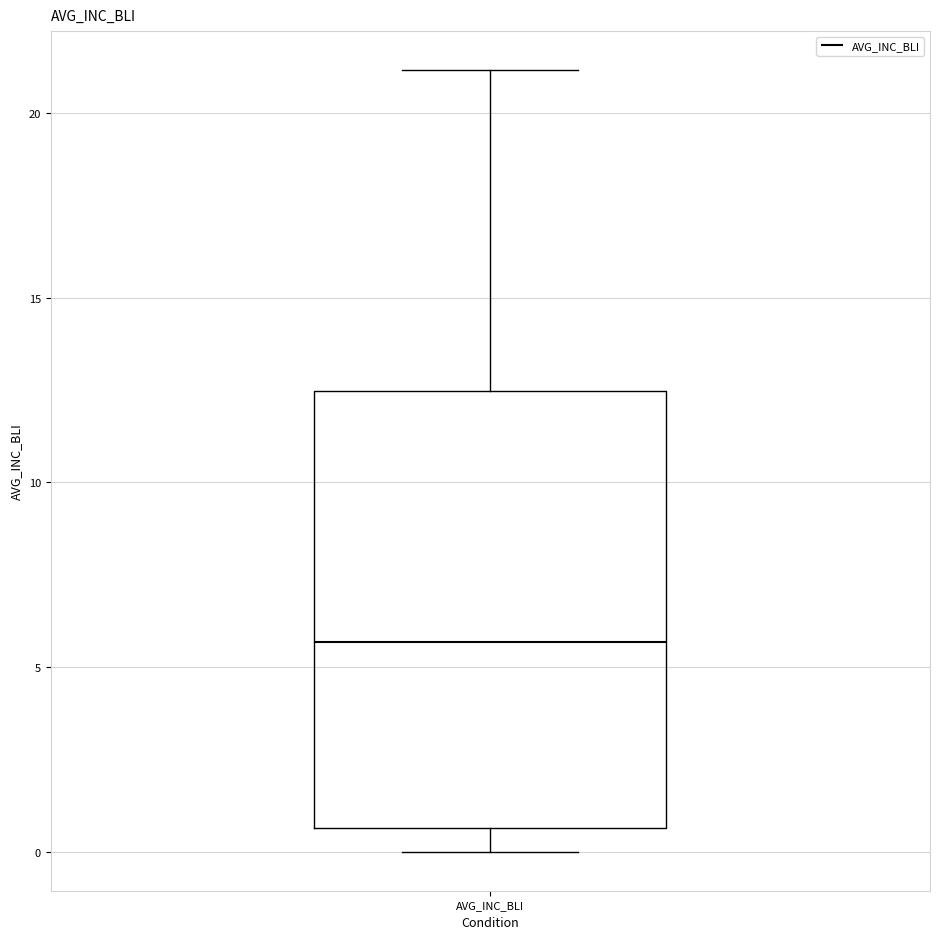

Where does the upper whisker of the box for AVG_INC_BLI end on the y-axis? The values are not printed on the chart, so give them approximately, as read against the axis.

21.0